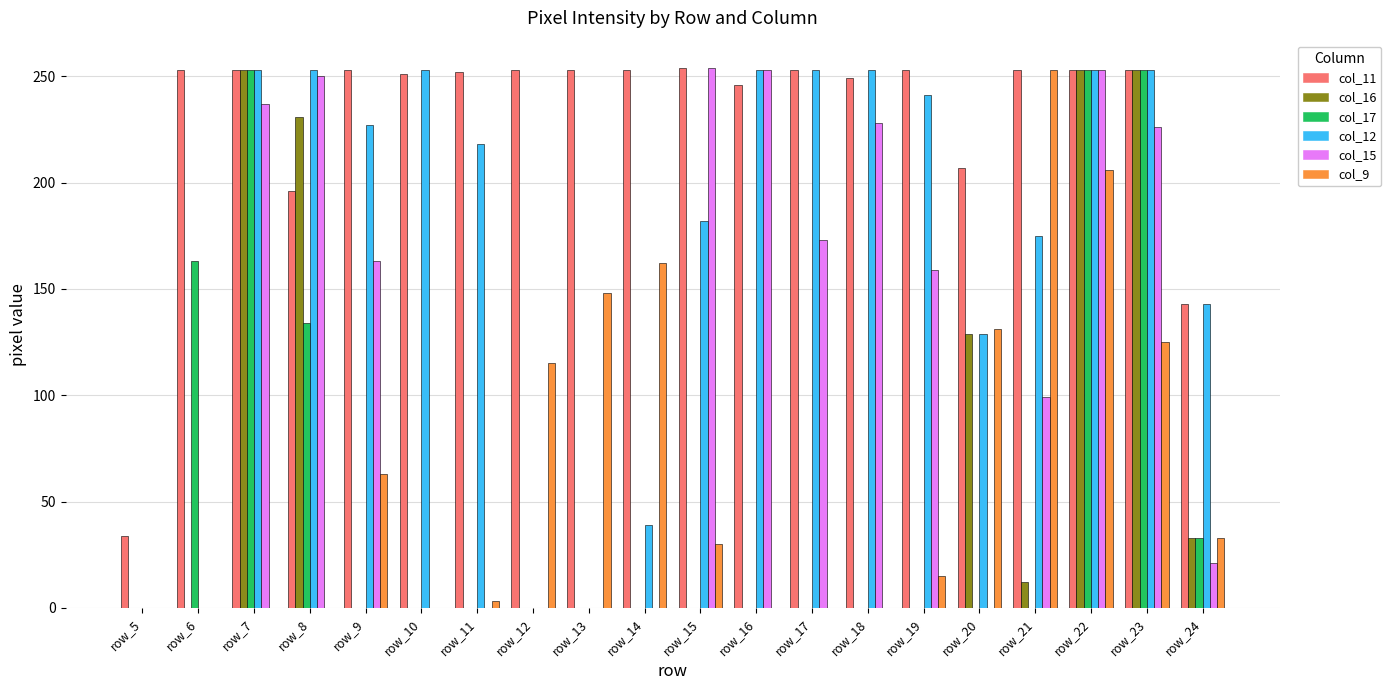

The value of col_12 at row_23 is 381. True or false?

False